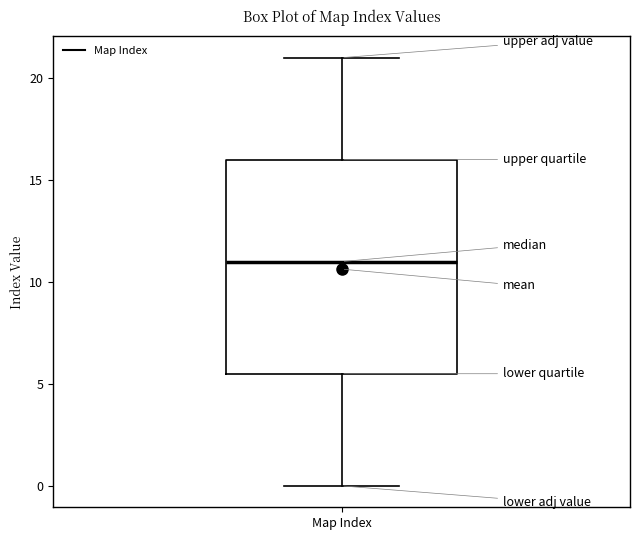

Where is the lower edge of the box for Map Index on the y-axis? The values are not printed on the chart, so give them approximately, as read against the axis.

5.5